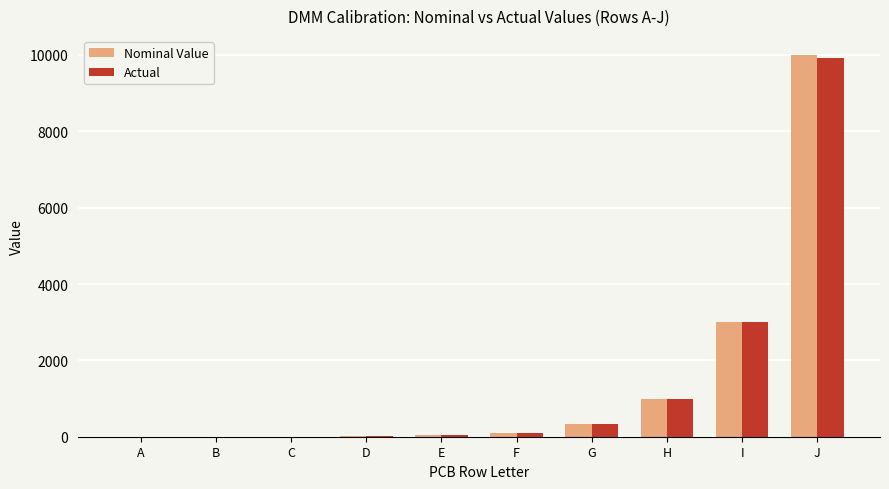

How many groups of bars are there?

10